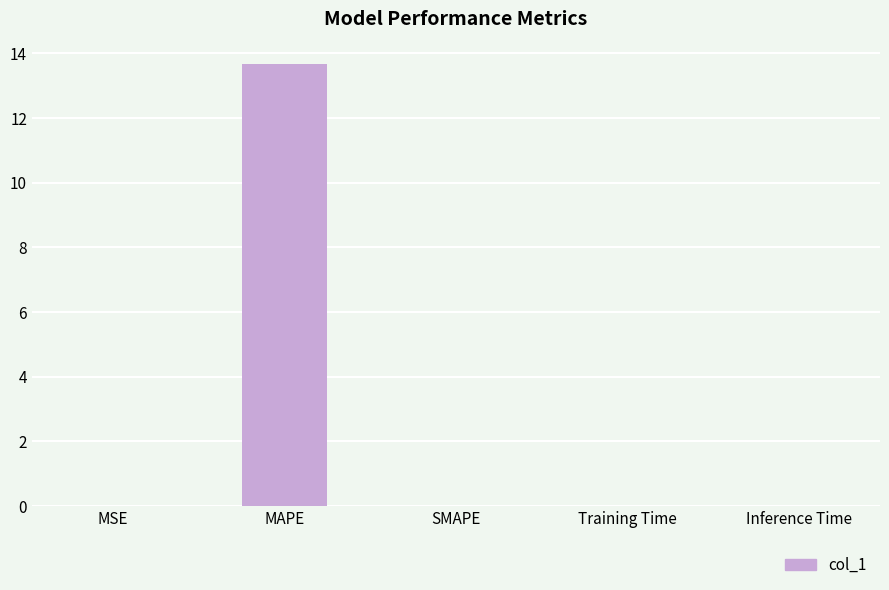

Are the bars horizontal?

No